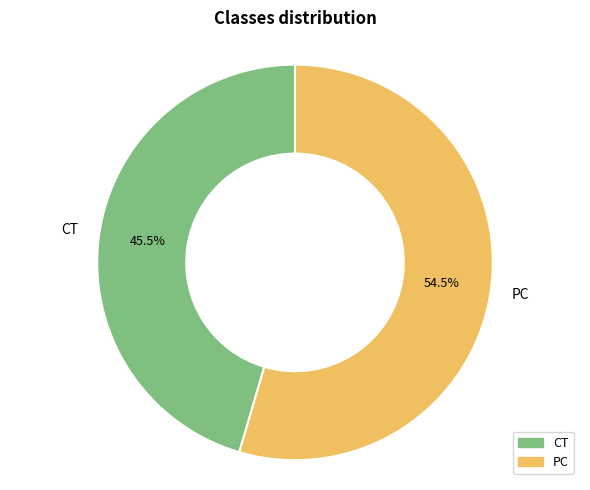

How much of the chart is everything except PC?

45.5%